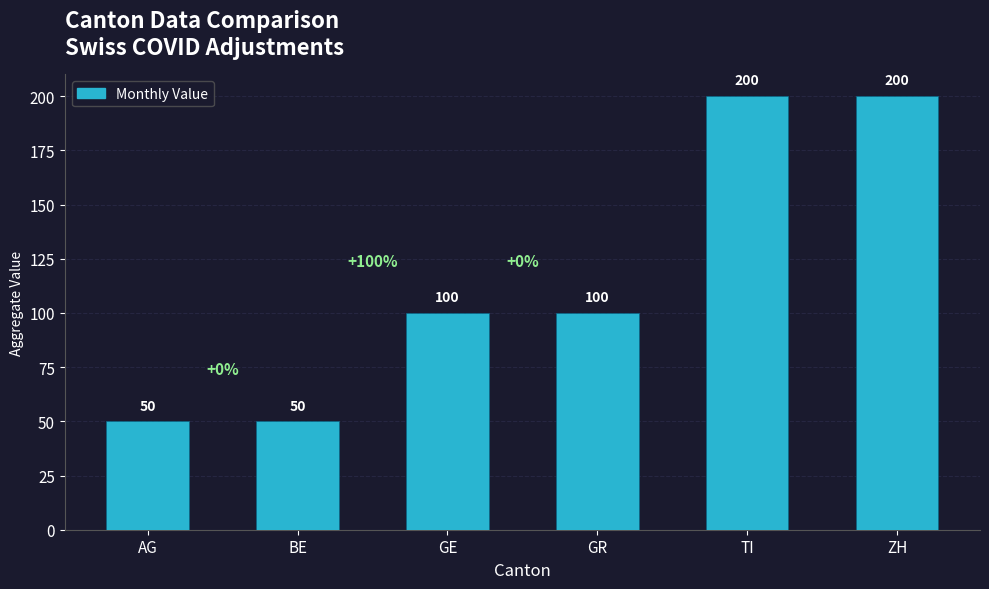

How many values are between 50 and 200?

6